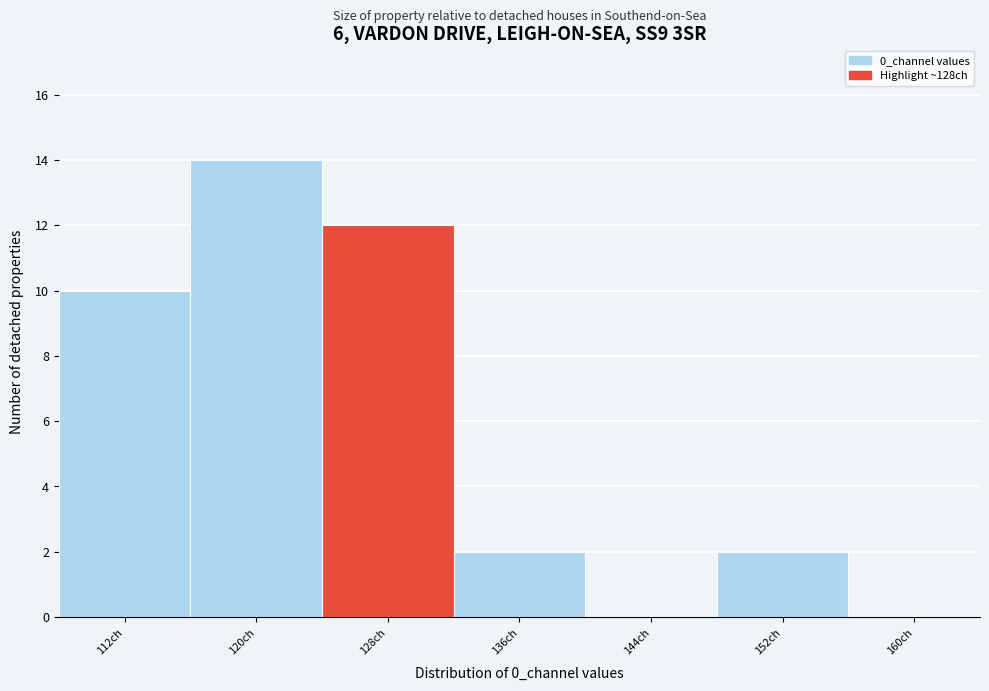

Reading left to right, transcribe all the data shown in this chart.

112ch=10	120ch=14	128ch=12	136ch=2	144ch=0	152ch=2	160ch=0